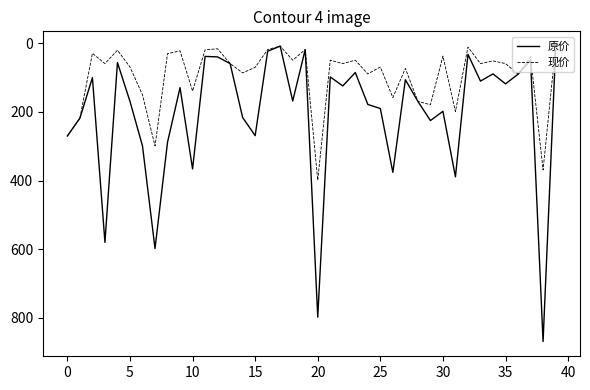

Does the chart have visible grid lines?

No